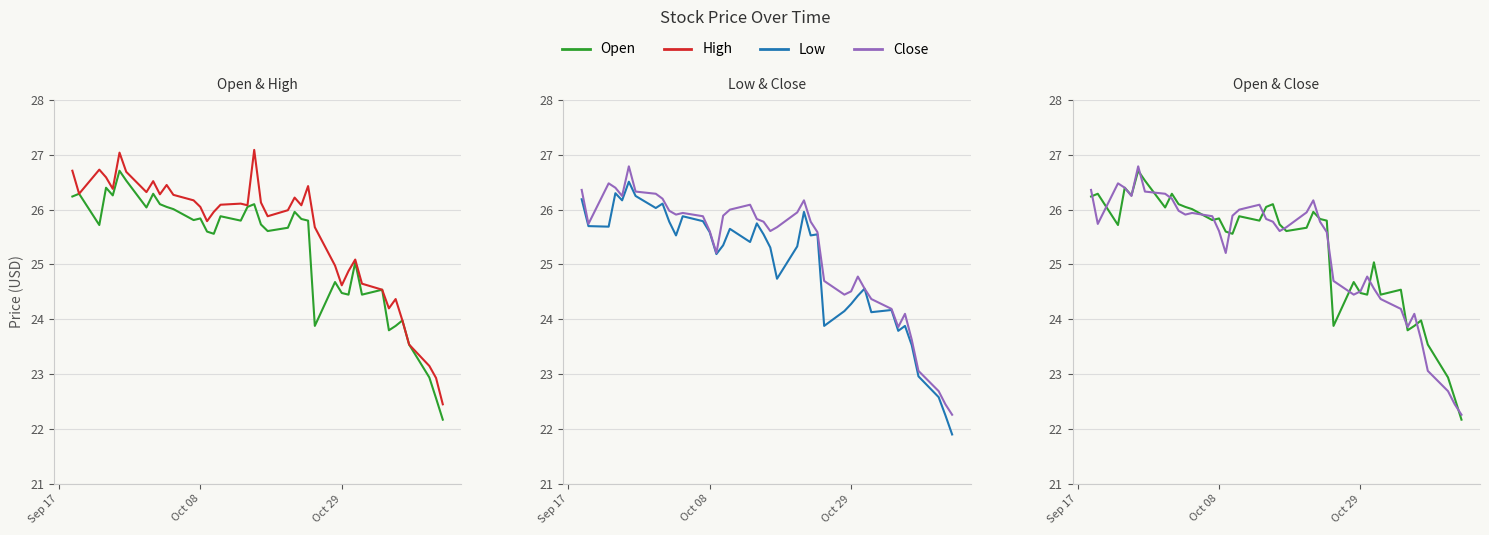

Does the chart display data point markers on the line(s)?

No